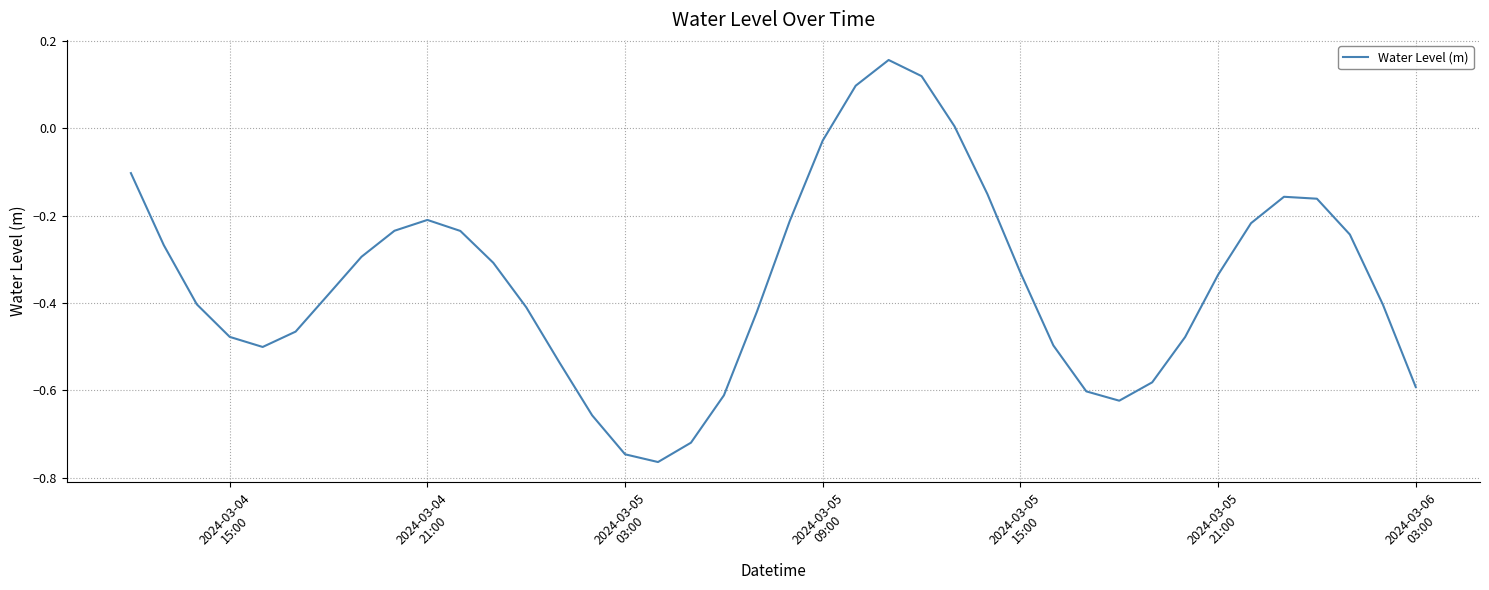

What is the difference between the maximum and minimum values?

0.9